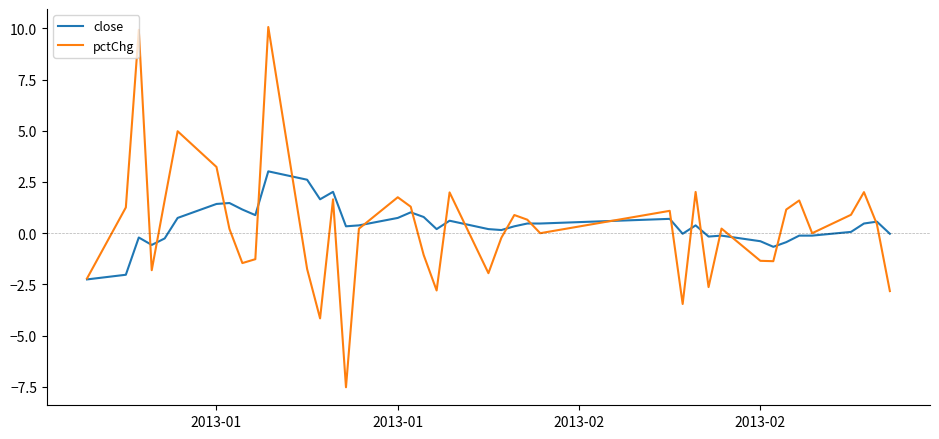

What is the difference between the second highest and minimum values in the pctChg series?

17.4